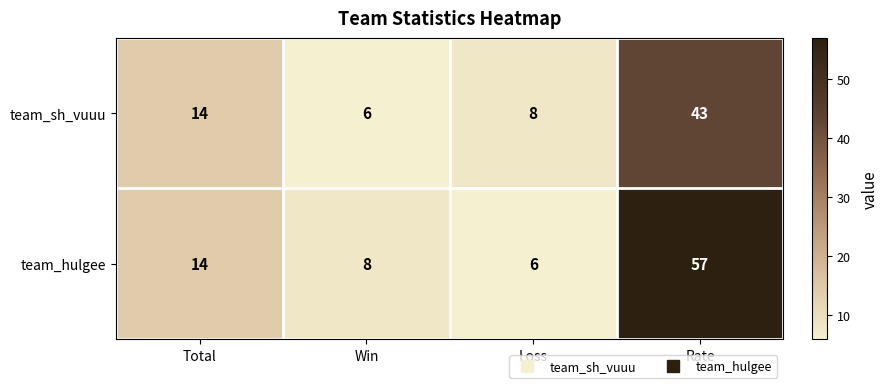

Reading left to right, transcribe all the data shown in this chart.

team_sh_vuuu: 14	6	8	43
team_hulgee: 14	8	6	57